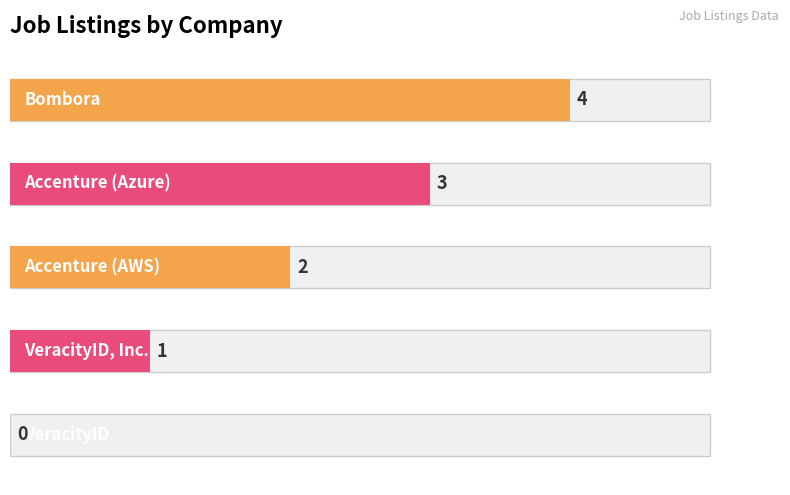

What is the difference between the second highest and second lowest values?

2